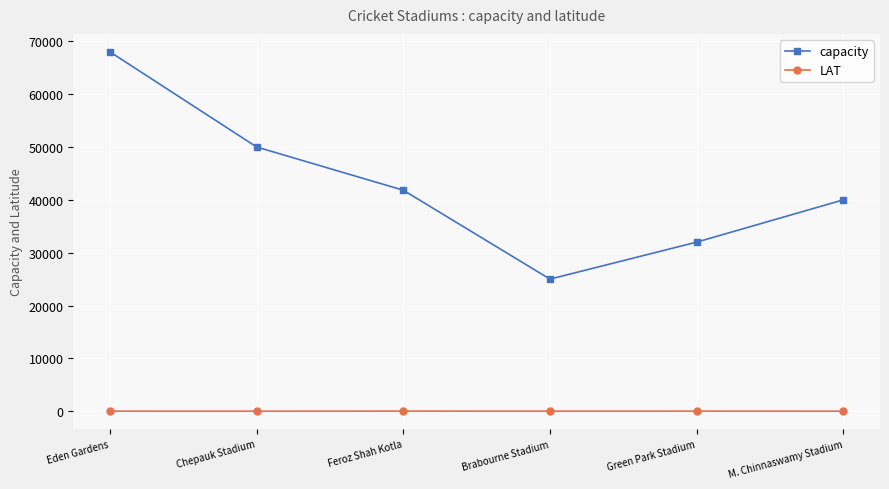

What is the lowest value of the LAT series?

13.0